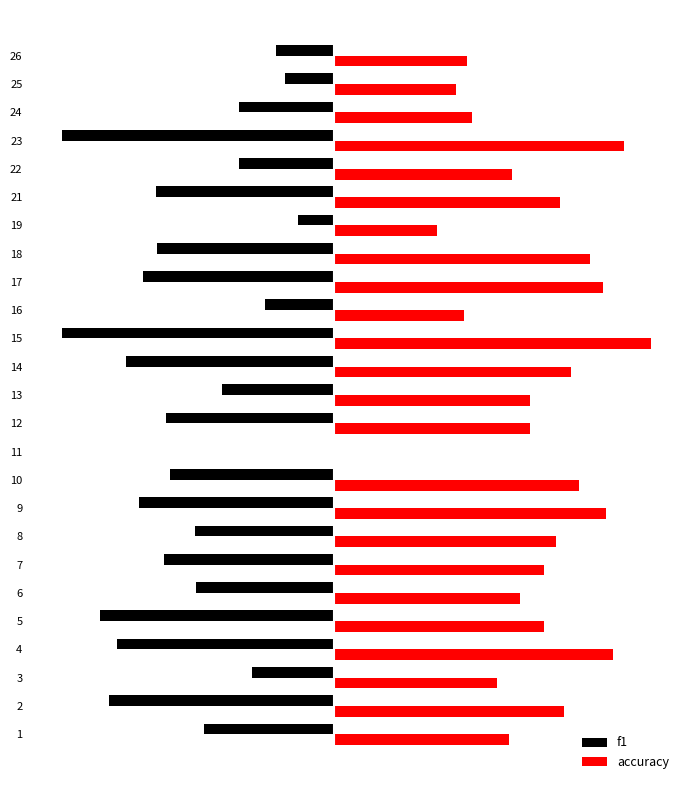

What is the difference between the highest and lowest values at 6?

0.7